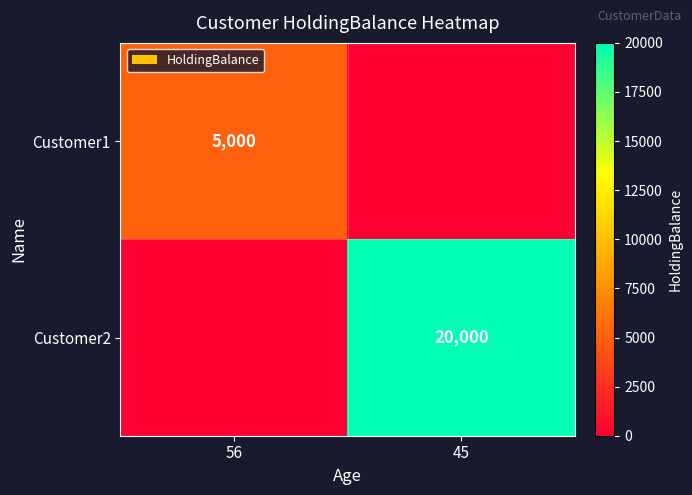

What is the total value across all series at 56?

5000